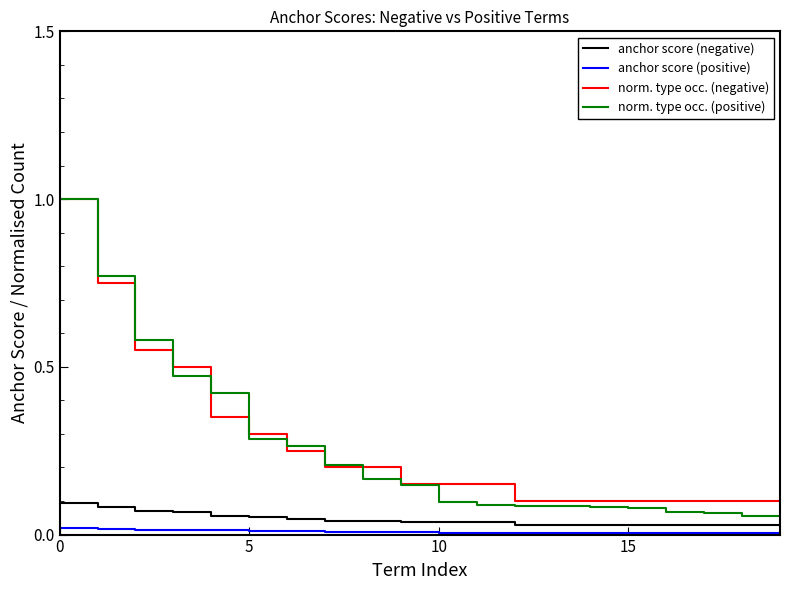

Which series has the largest range (max minus min)?

norm. type occ. (positive)